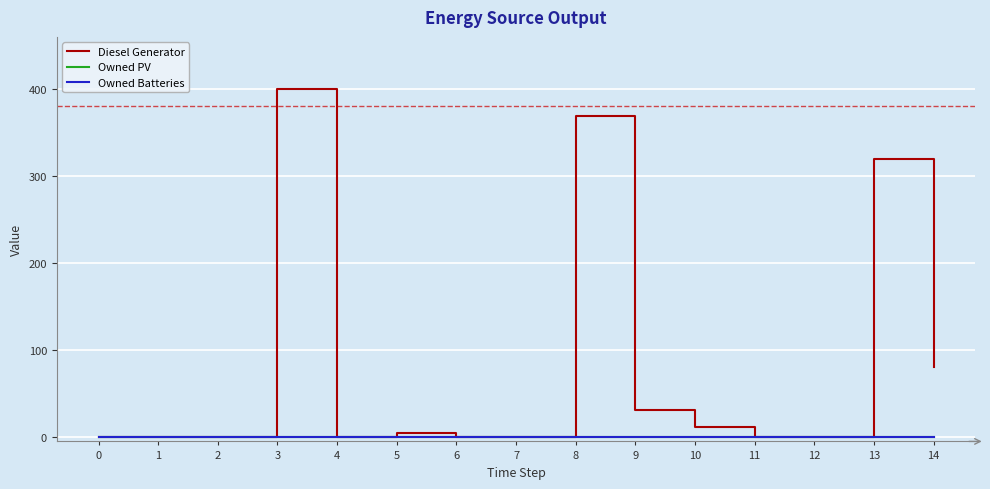

Does the chart have visible grid lines?

Yes